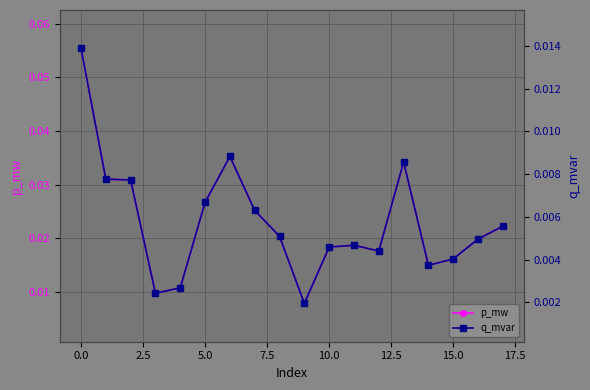

How many p_mw values are between 0 and 1?

18